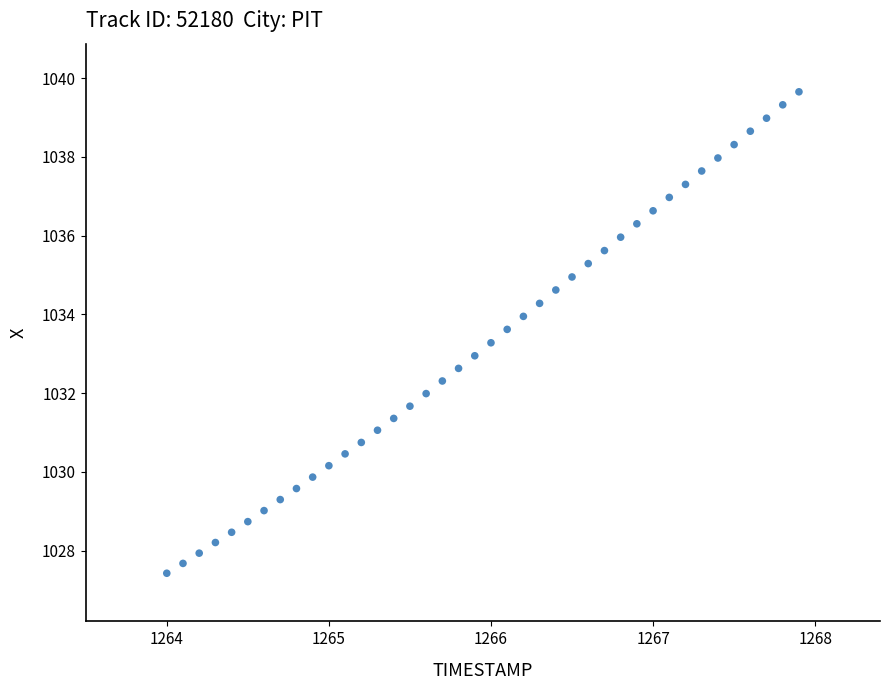

What is the range of Y values (max minus min)?

12.2